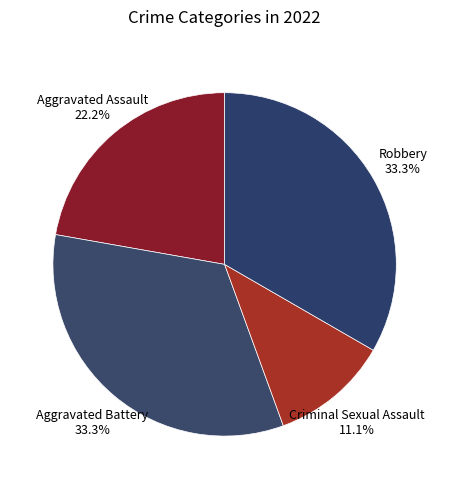

Count the number of slices in the pie.

4